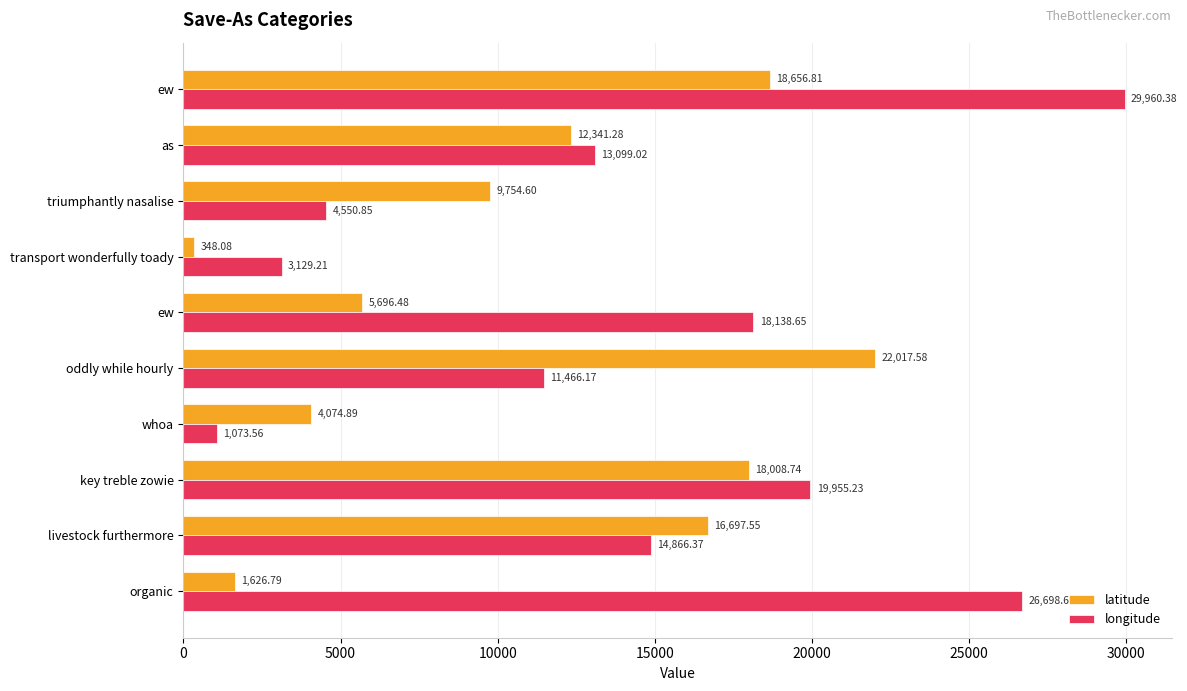

Rank the series by their maximum value, from lowest to highest.

latitude, longitude